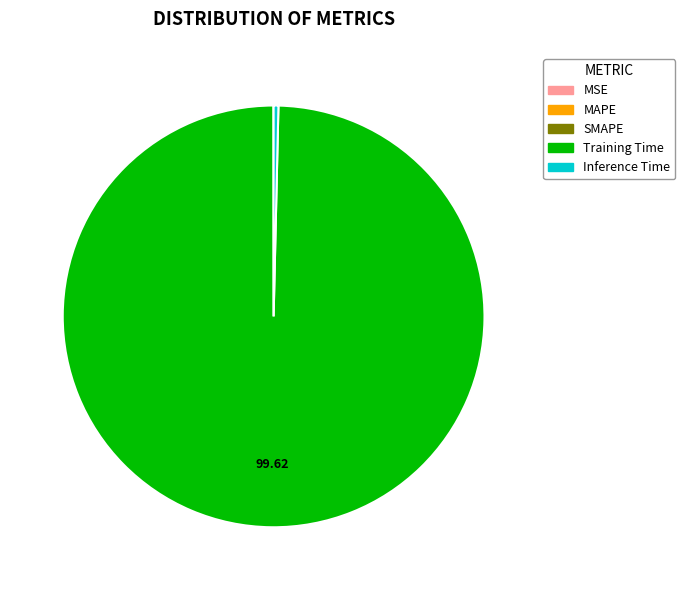

What is the majority slice?

Training Time